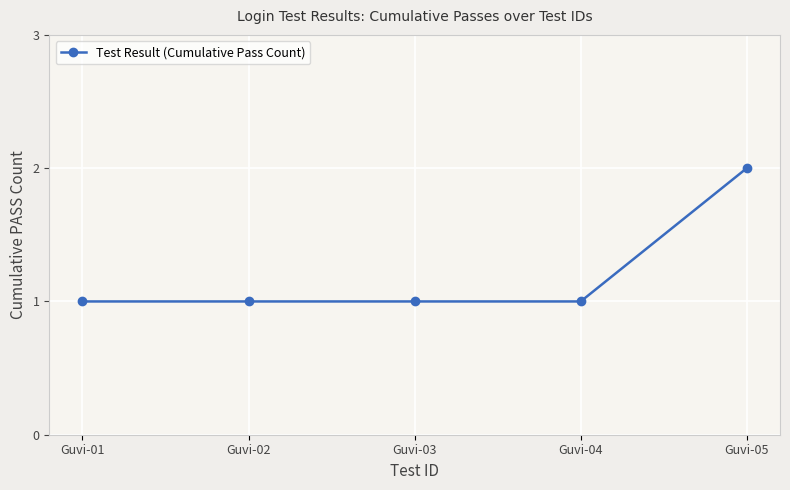

At which category does the chart reach its peak across all series?

Guvi-05